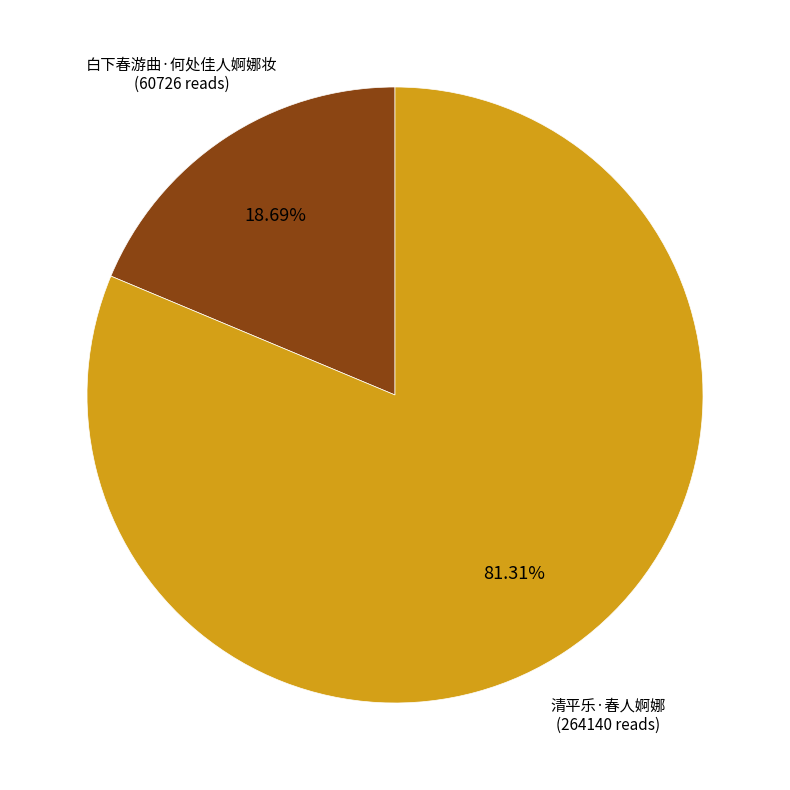

Does any single category account for the majority?

Yes